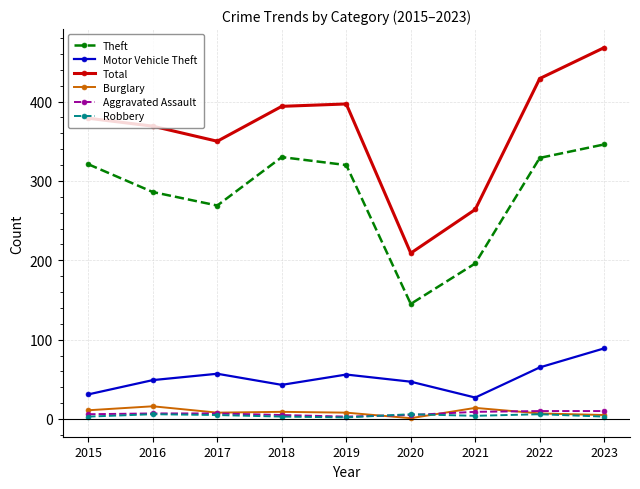

Which series has the largest total across all categories?

Total